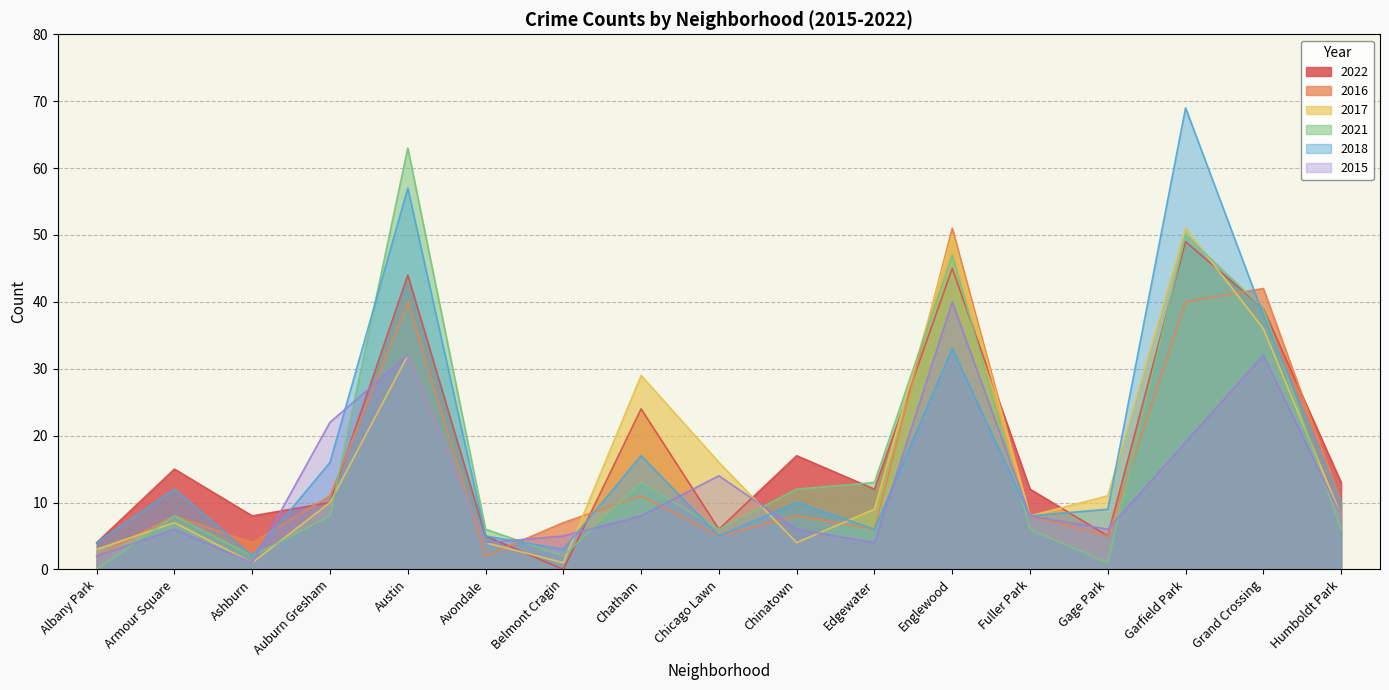

What is the average value of the 2017 series?

16